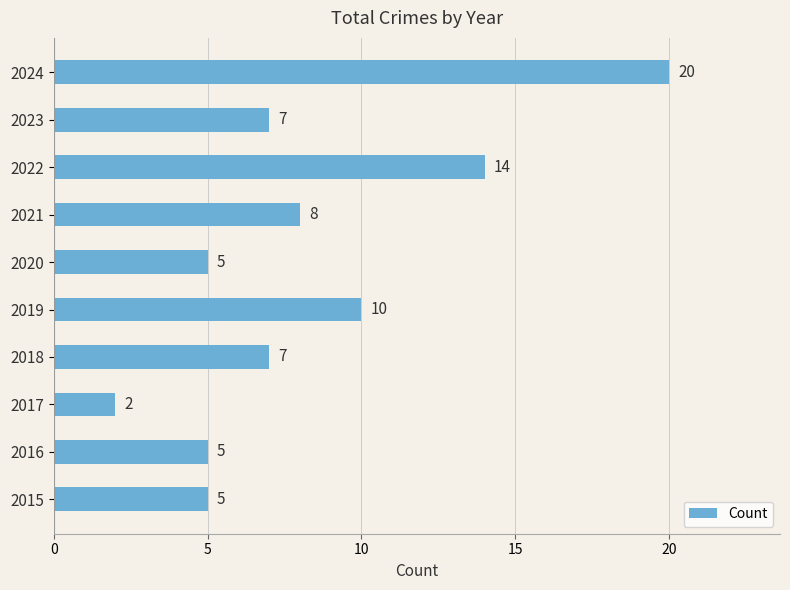

At which category does the chart reach its minimum across all series?

2017